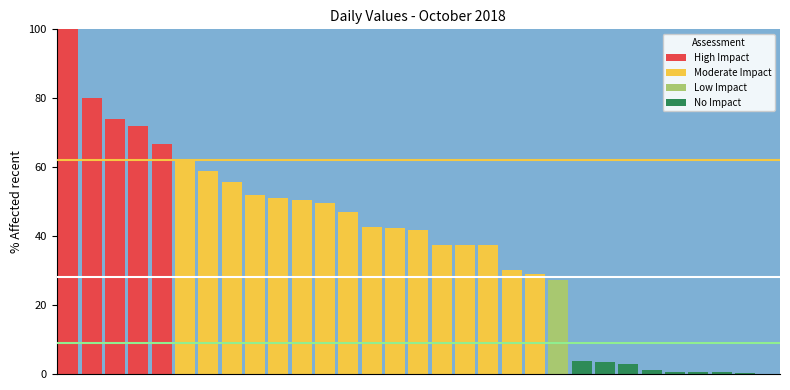

What is the sum of all values?

1158.3